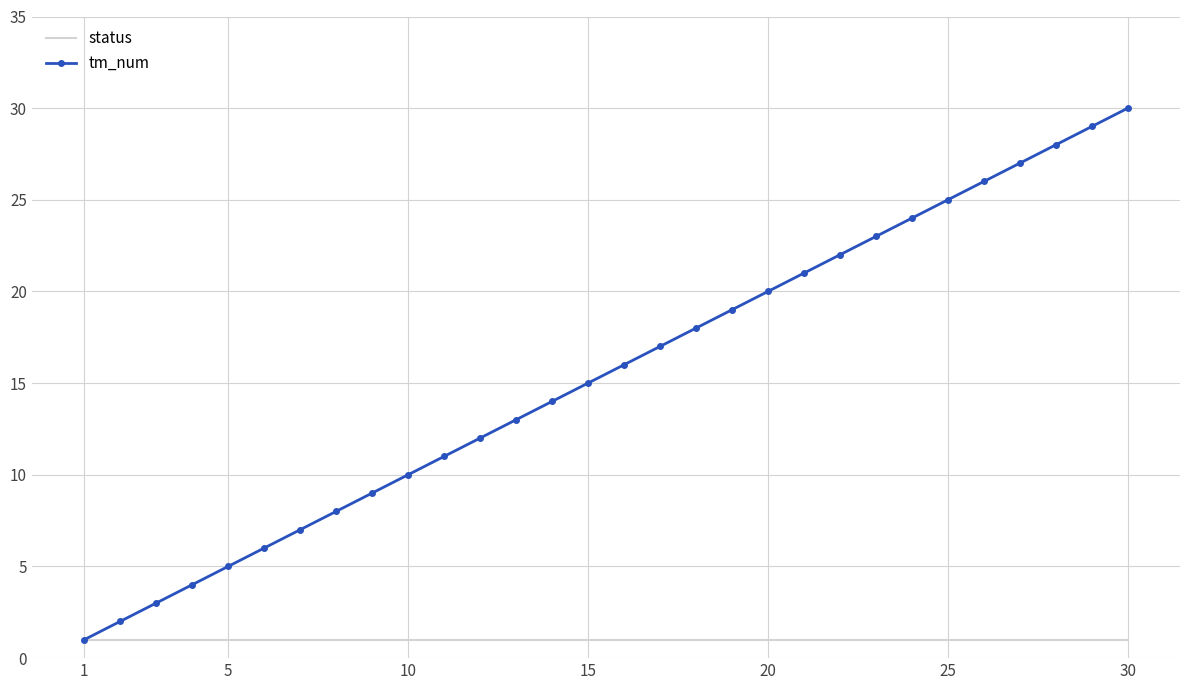

Which series has the widest spread of values?

tm_num